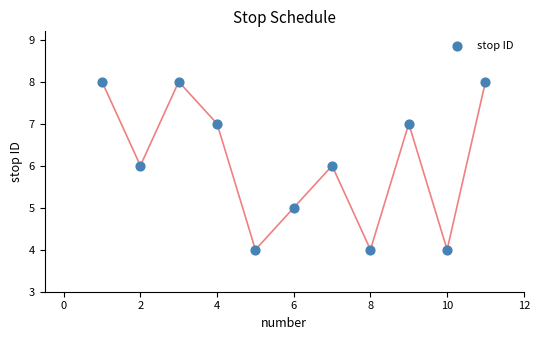

What is the range of Y values (max minus min)?

4